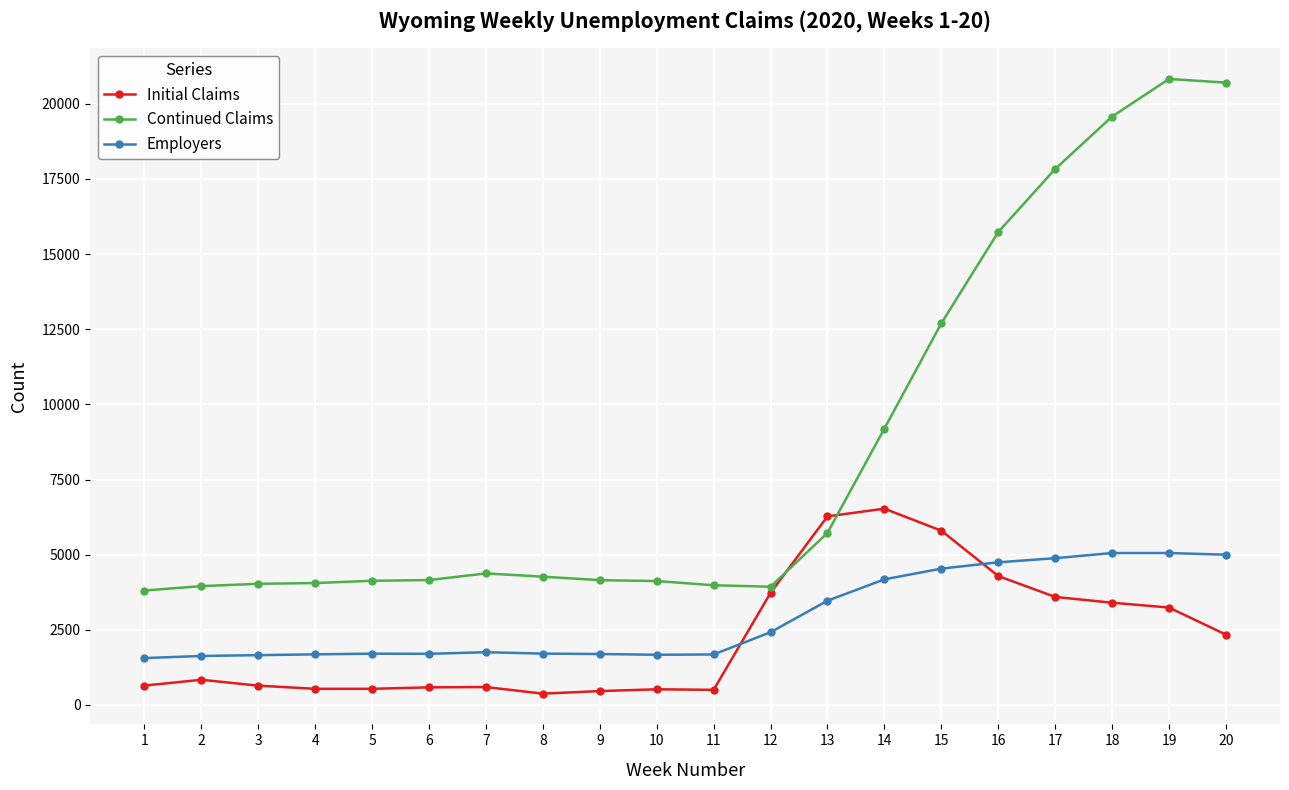

Which series has the largest range (max minus min)?

Continued Claims